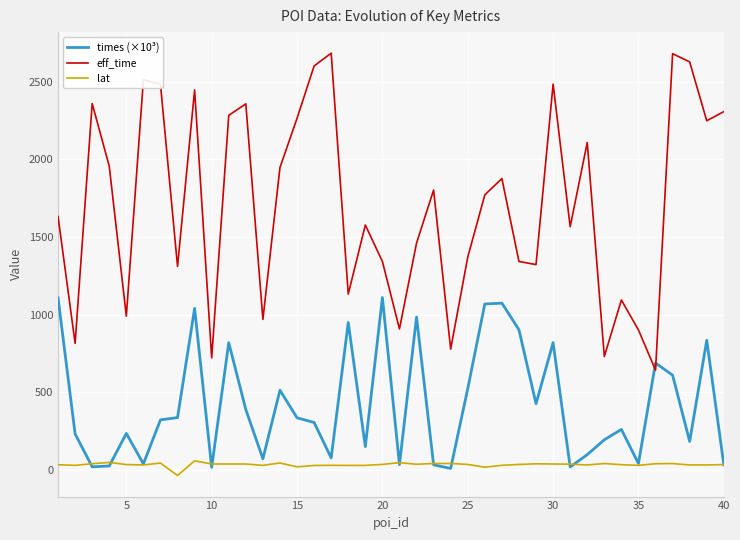

What is the maximum value for eff_time?

2684.0